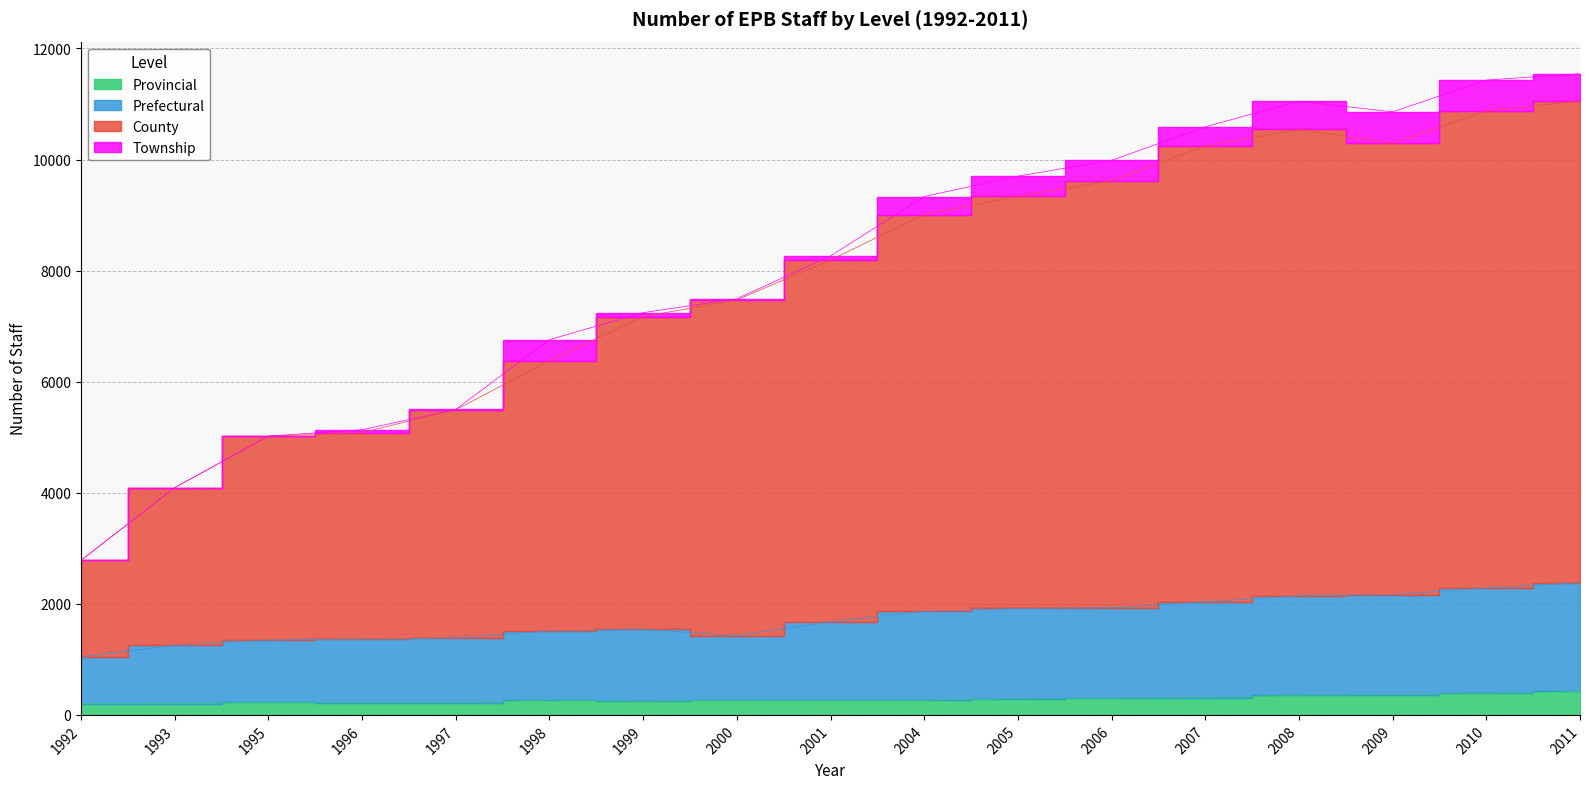

Where is the first local maximum for County?

2008